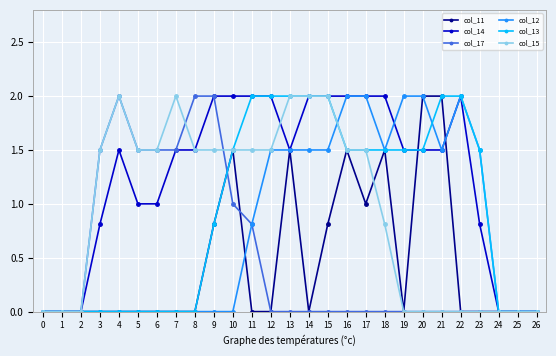

Count the number of categories in the chart.

27